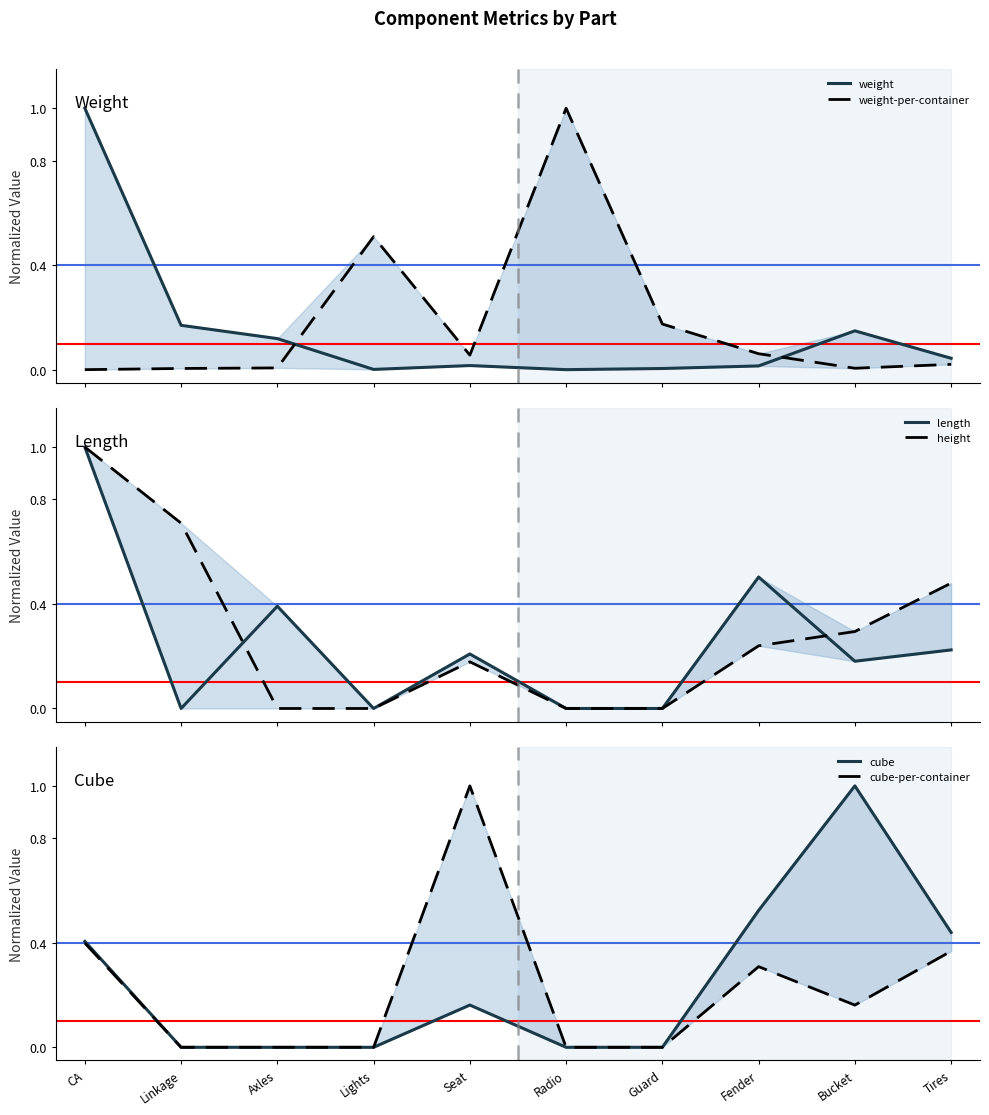

Which has a higher value, Seat or Tires?

Tires